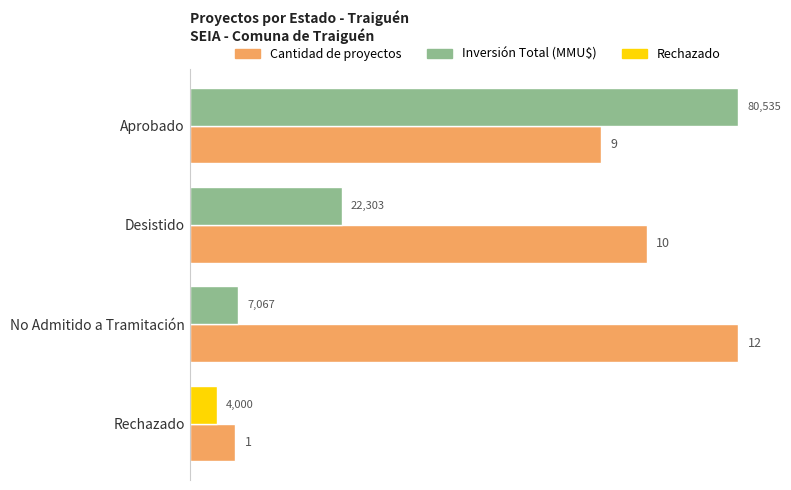

What is the total value across all series at Aprobado?

21.0